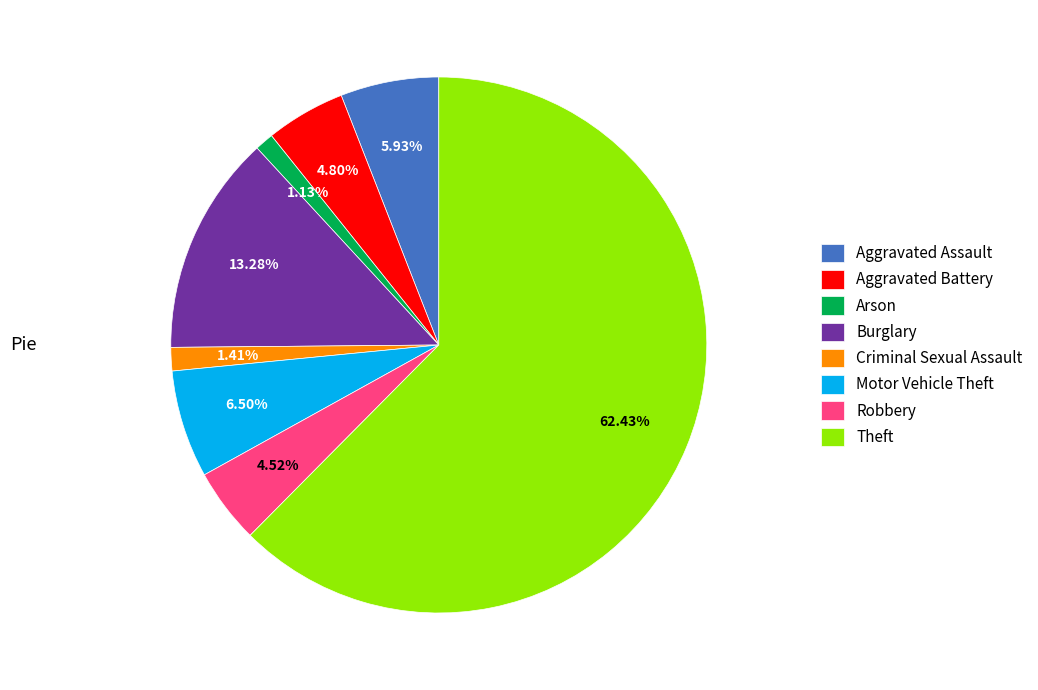

How many slices are in this pie chart?

8